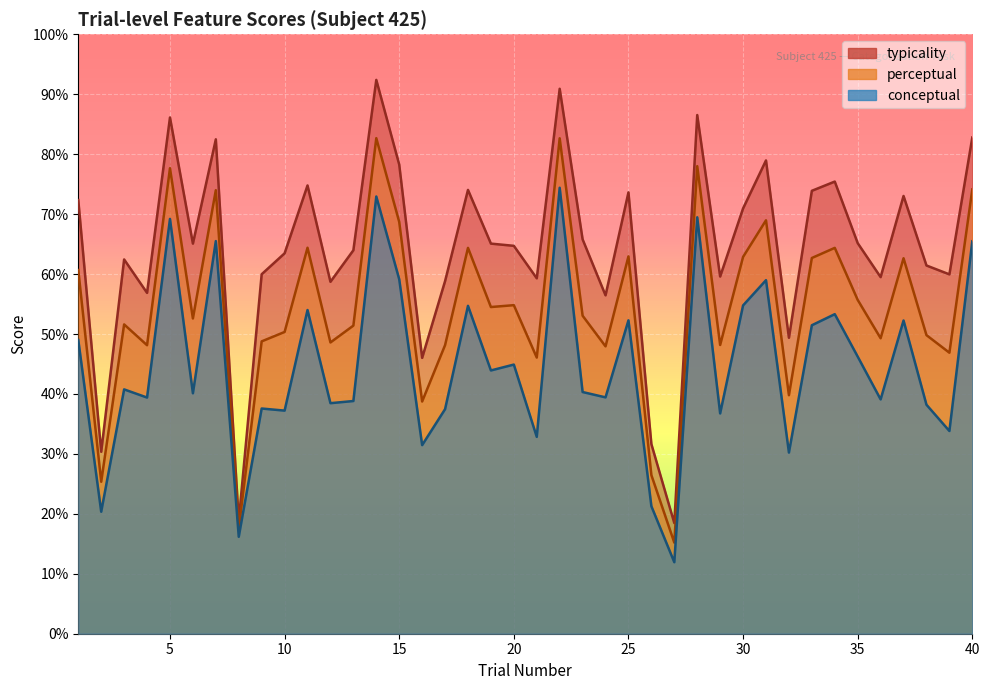

What is the greatest value displayed?

92.4